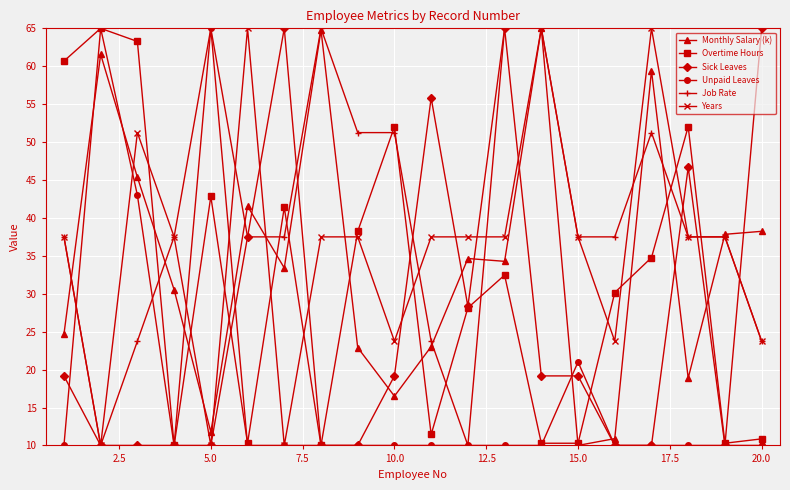

What is the value of the Monthly Salary (k) point at the 5th from the left?

11.8